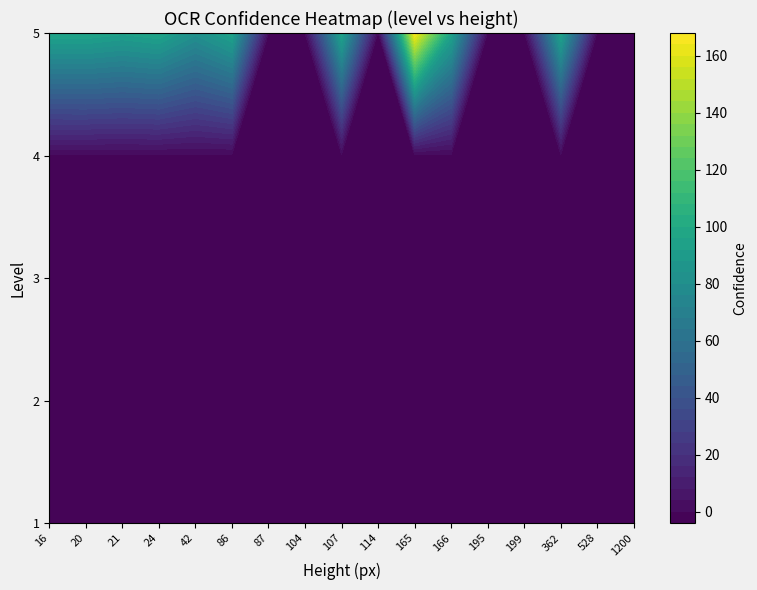

Which series changed the most between 107 and 195?

5